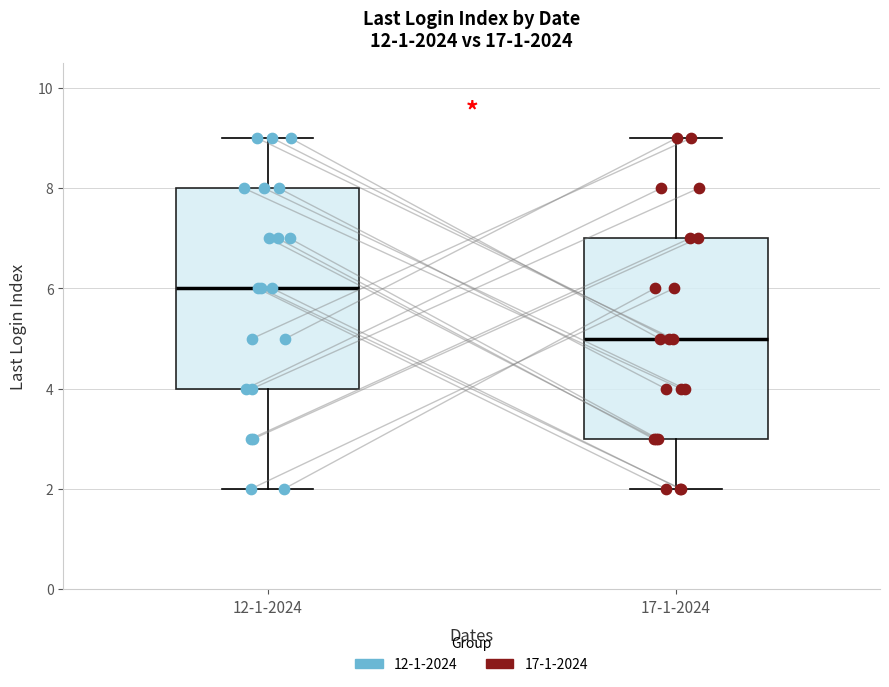

Reading left to right, read every box against the y-axis: the position of its median line, the range the box covers, and the ends of its whiskers. The values are not printed on the chart, so give them approximately, as read against the axis.

12-1-2024: median 6, box 4 to 8, whiskers 2 to 9
17-1-2024: median 5, box 3 to 7, whiskers 2 to 9